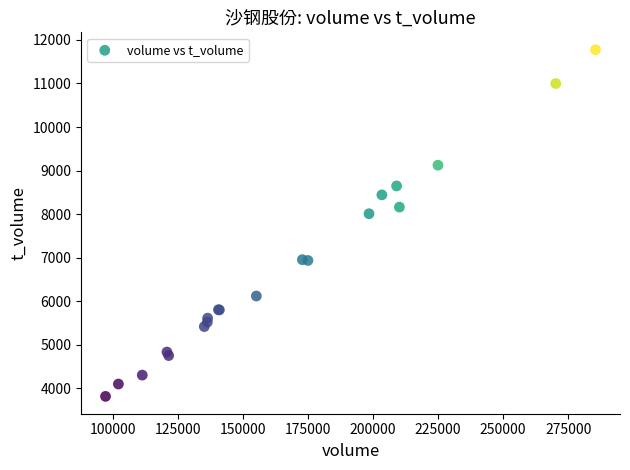

What Y value in the scatter plot is closest to 7794?

8008